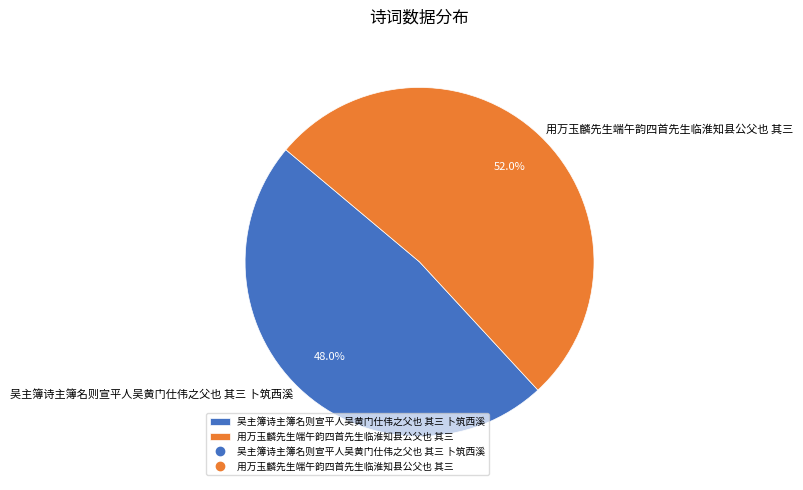

Is there any slice that represents more than half of the pie?

Yes